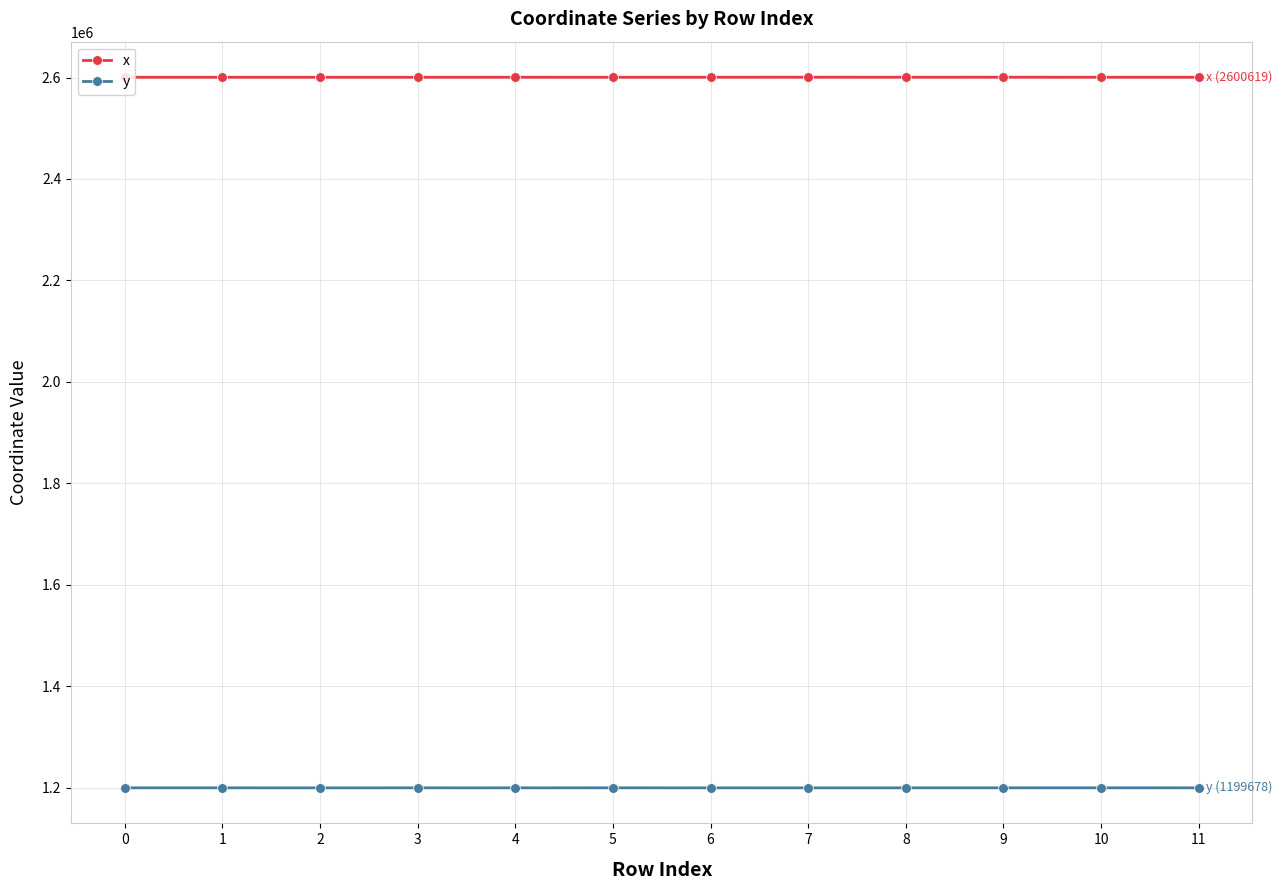

What is the sum of all y values?

14396145.0